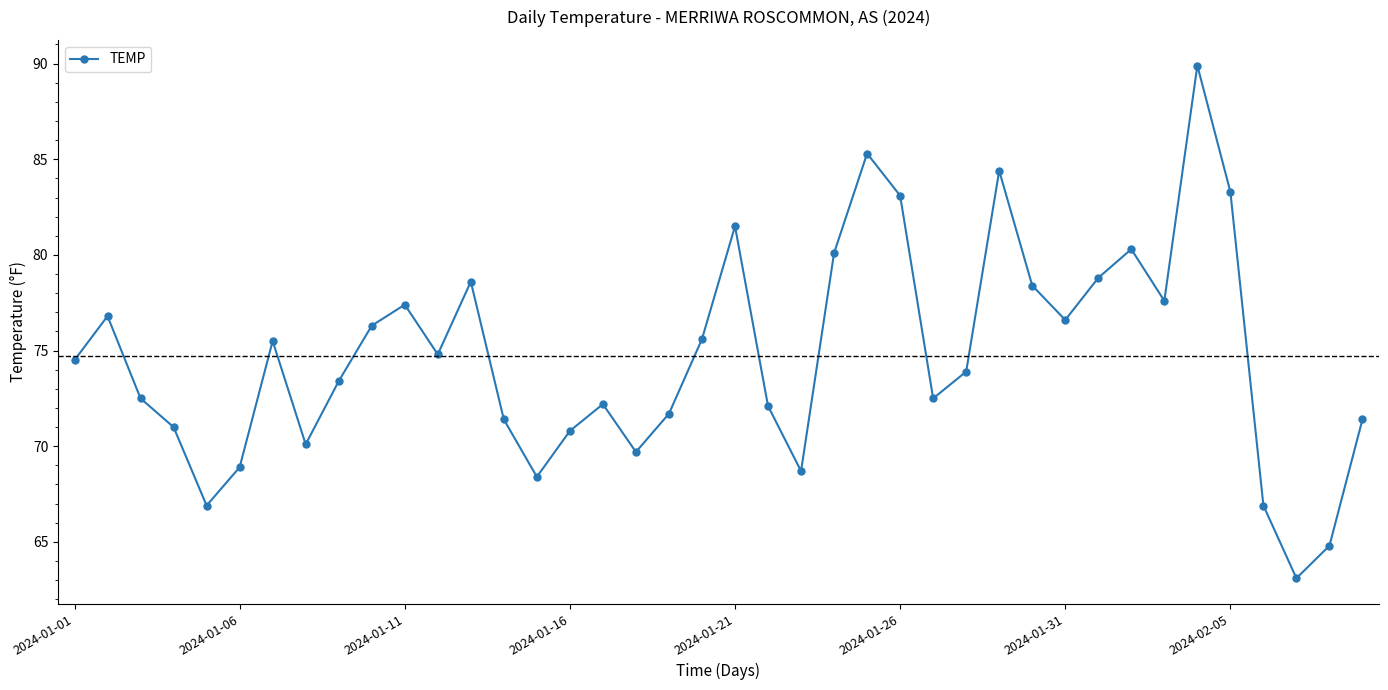

What is the smallest value displayed?

63.1